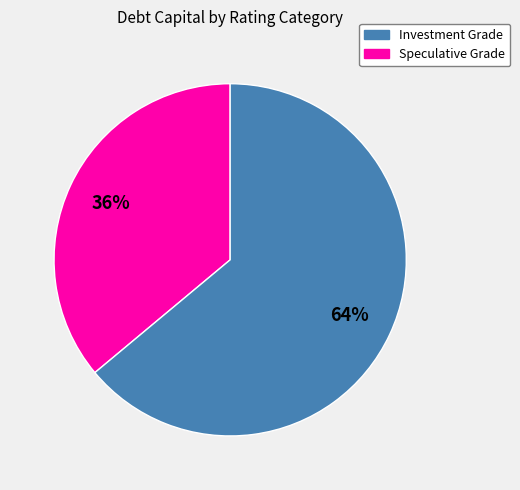

Is there any slice that represents more than half of the pie?

Yes